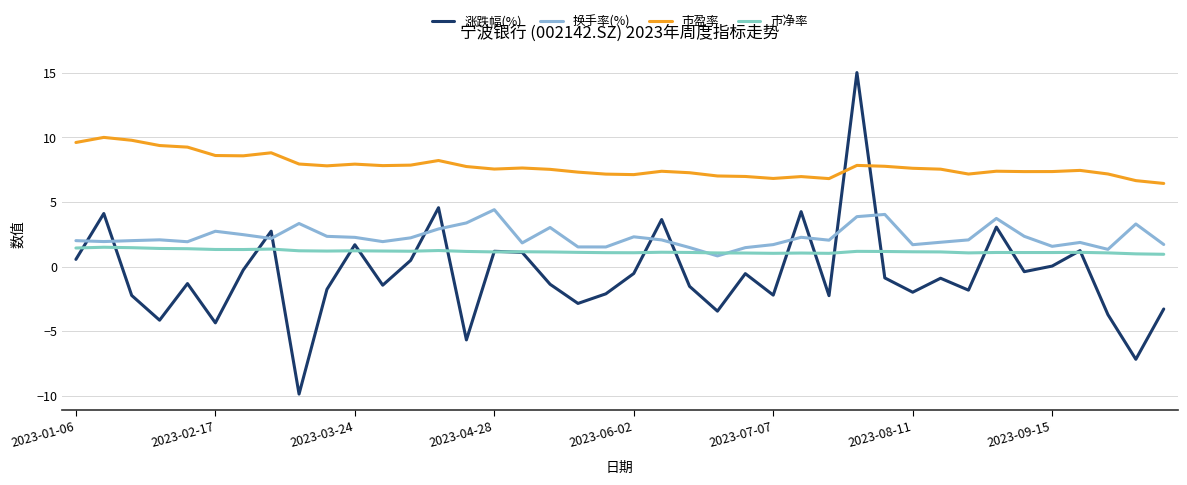

How many lines are shown in the chart?

4